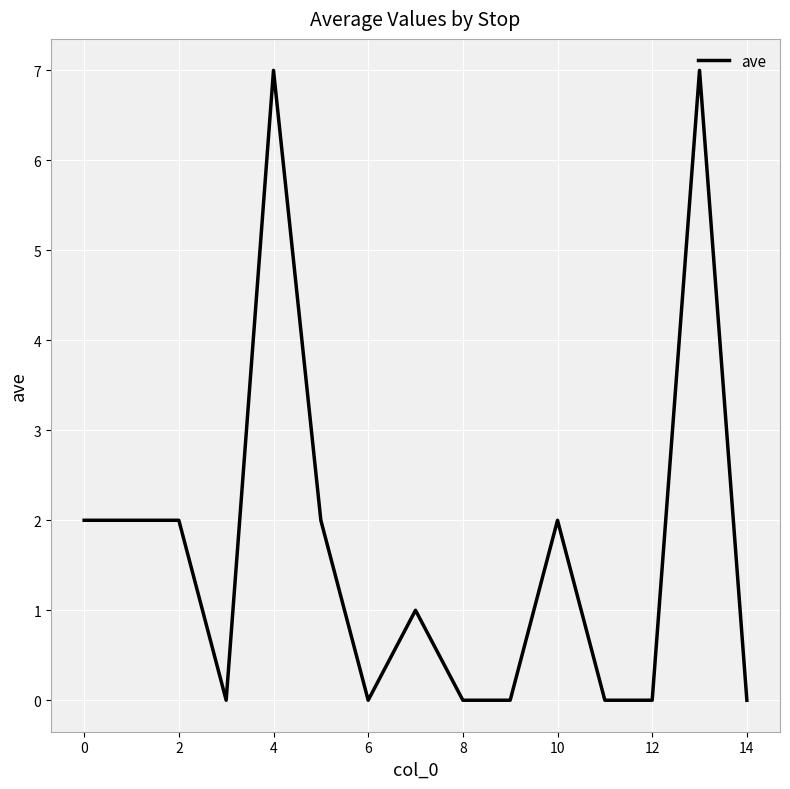

What is the maximum value shown in the chart?

7